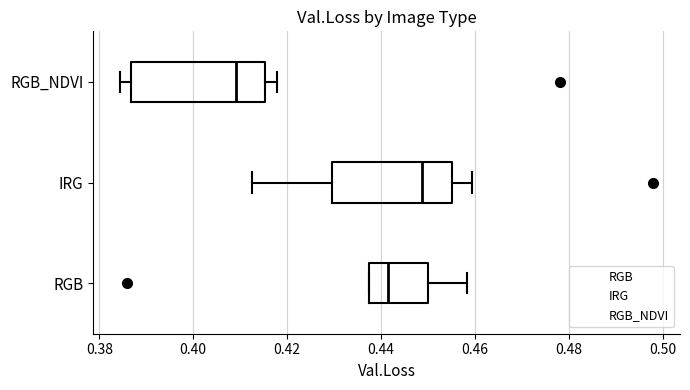

Where is the right edge of the box for RGB on the x-axis? The values are not printed on the chart, so give them approximately, as read against the axis.

0.450